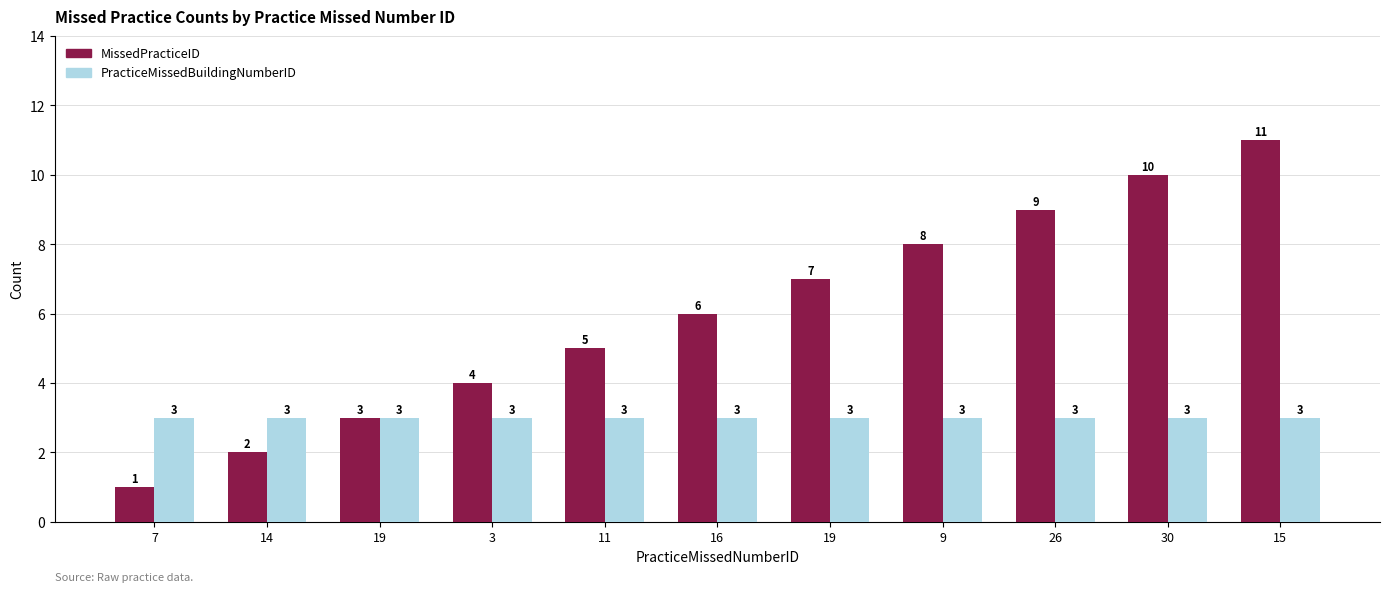

The MissedPracticeID series shows 11 at 15. True or false?

True